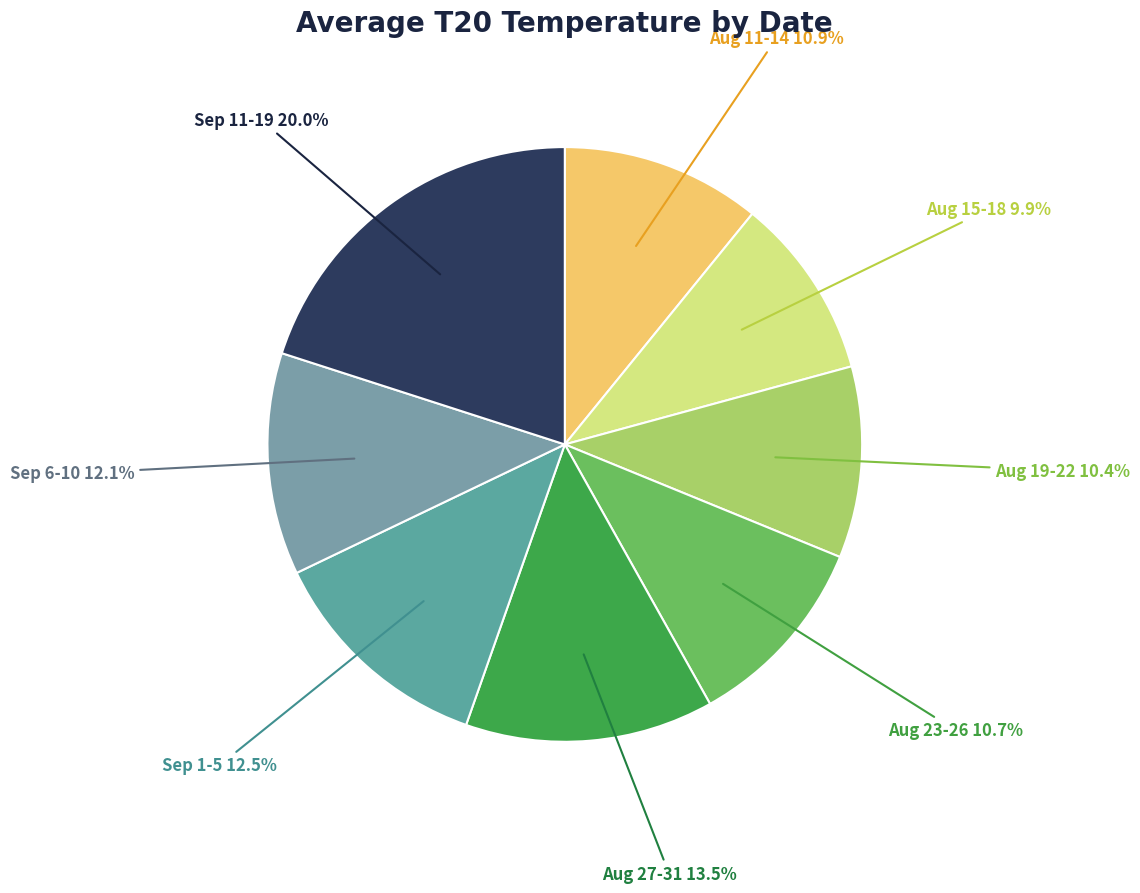

Which slice is the largest?

Sep 11-19